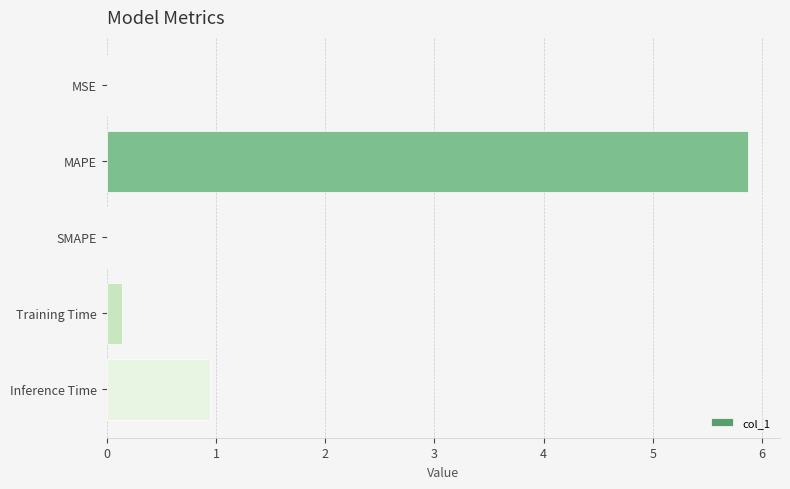

The value at Inference Time is 1.4. True or false?

False